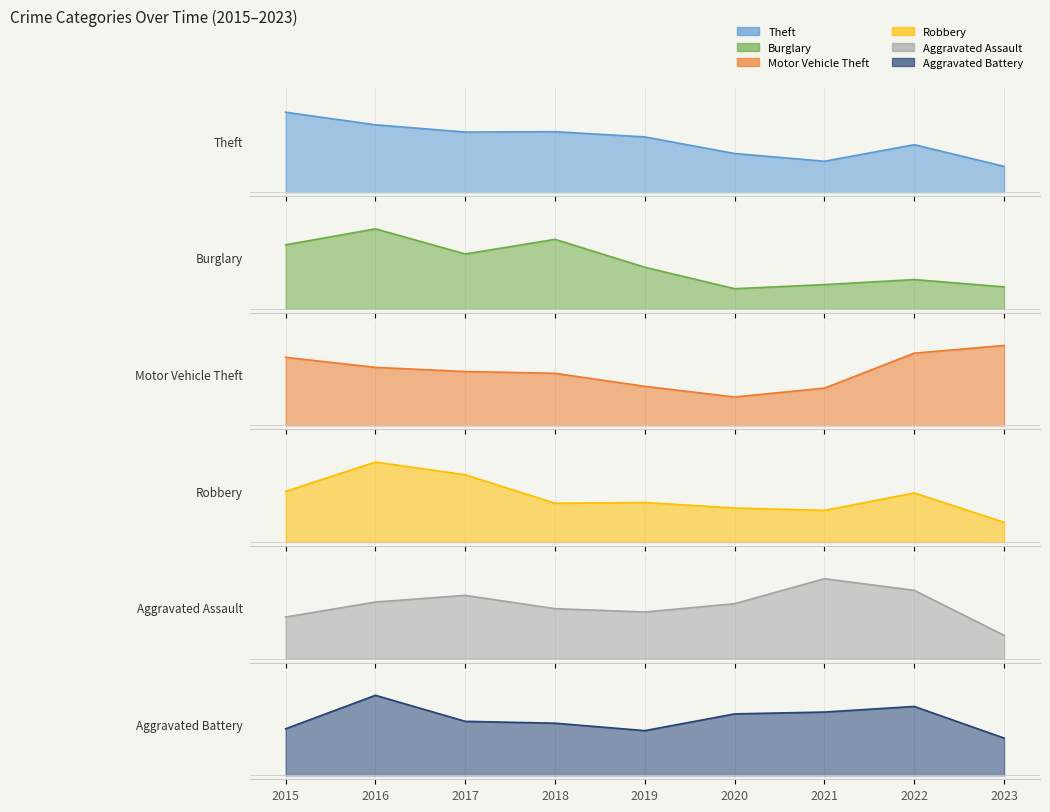

Which category has the lowest value in the Theft series?

2023